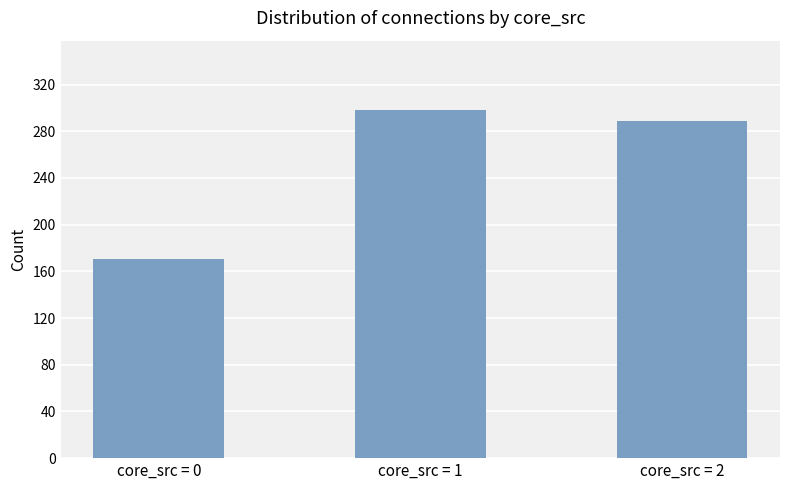

What is the change in value from core_src = 0 to core_src = 2?

+118